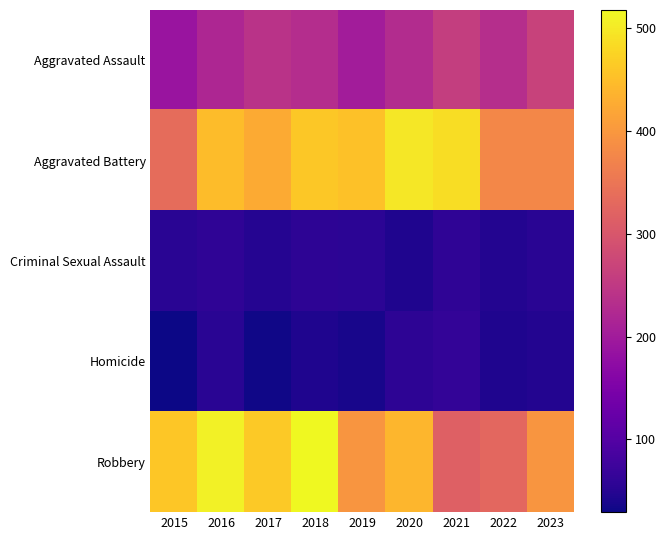

Reading right to left, transcribe all the data shown in this chart.

Aggravated Assault: 2023=266	2022=233	2021=260	2020=228	2019=202	2018=230	2017=241	2016=219	2015=188
Aggravated Battery: 2023=378	2022=378	2021=486	2020=497	2019=454	2018=462	2017=425	2016=449	2015=335
Criminal Sexual Assault: 2023=53	2022=47	2021=58	2020=44	2019=54	2018=57	2017=50	2016=58	2015=53
Homicide: 2023=48	2022=43	2021=63	2020=57	2019=38	2018=44	2017=31	2016=53	2015=29
Robbery: 2023=397	2022=327	2021=317	2020=441	2019=396	2018=518	2017=464	2016=509	2015=459